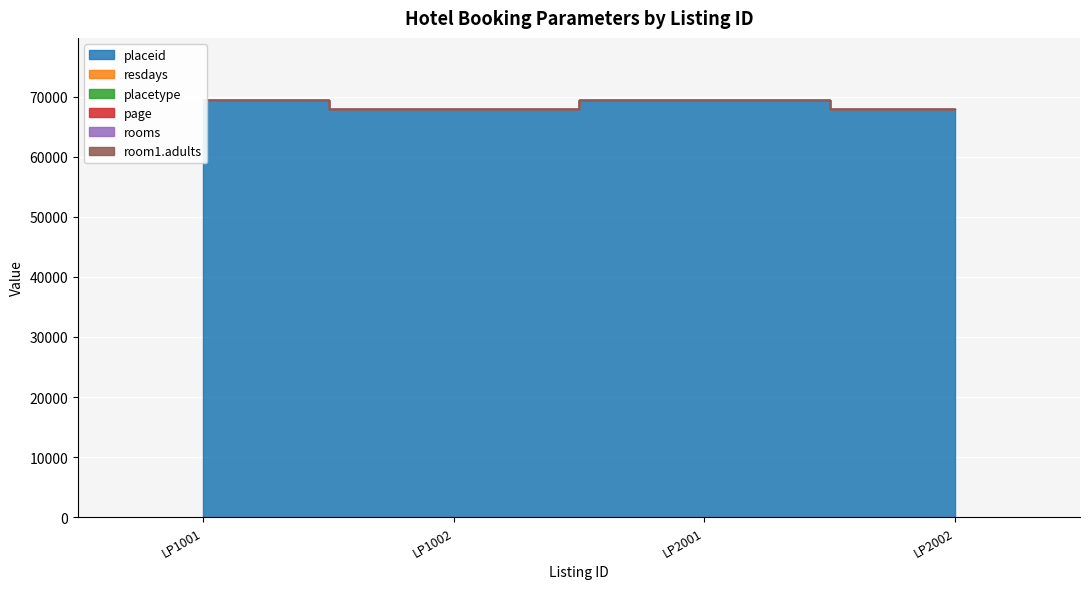

Reading right to left, extract all data points from this chart.

placeid: LP2002=67907	LP2001=69364	LP1002=67907	LP1001=69364
resdays: LP2002=3	LP2001=3	LP1002=3	LP1001=3
placetype: LP2002=3	LP2001=3	LP1002=3	LP1001=3
page: LP2002=1	LP2001=1	LP1002=1	LP1001=1
rooms: LP2002=1	LP2001=1	LP1002=1	LP1001=1
room1.adults: LP2002=2	LP2001=2	LP1002=2	LP1001=2